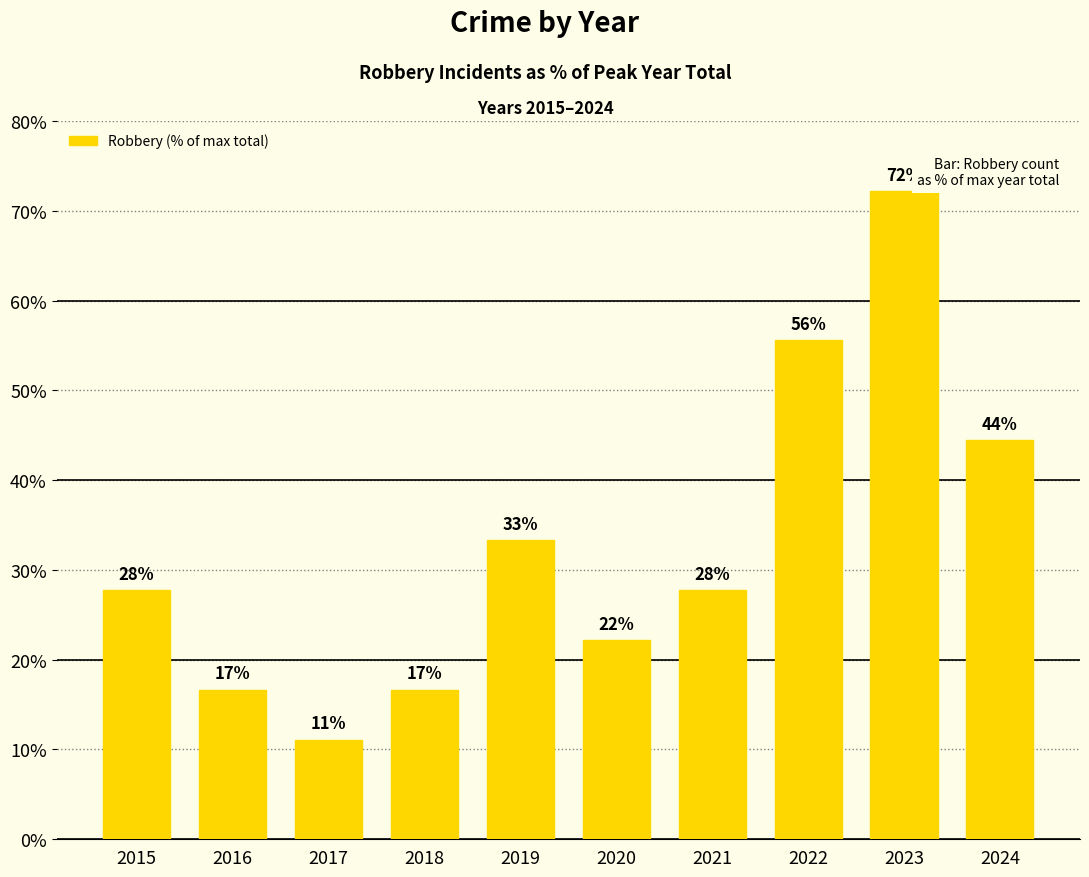

The chart shows a value of 70.3 at 2024. True or false?

False